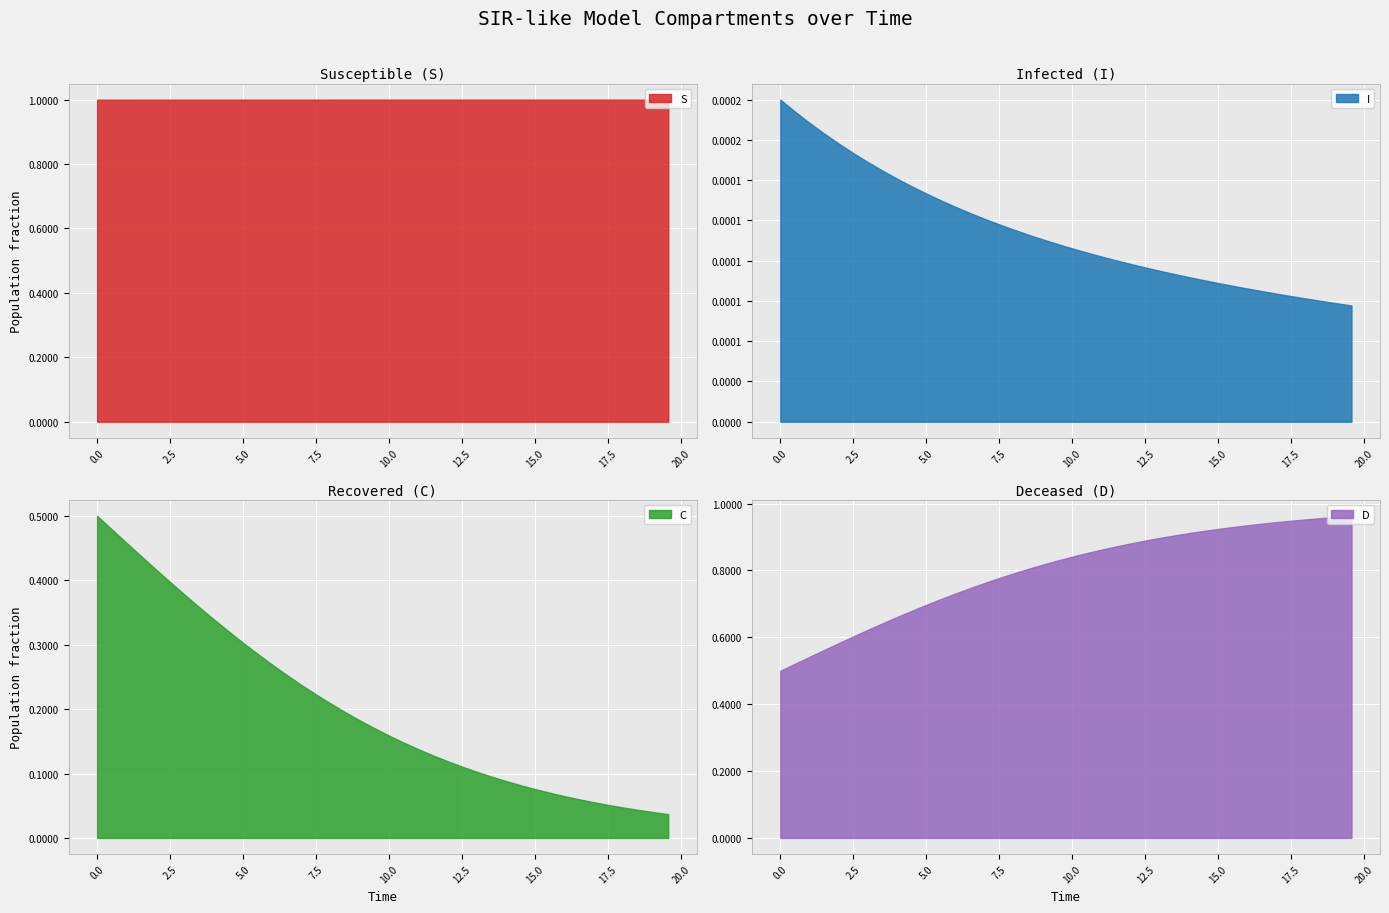

At how many categories does at least one series exceed 0?

40